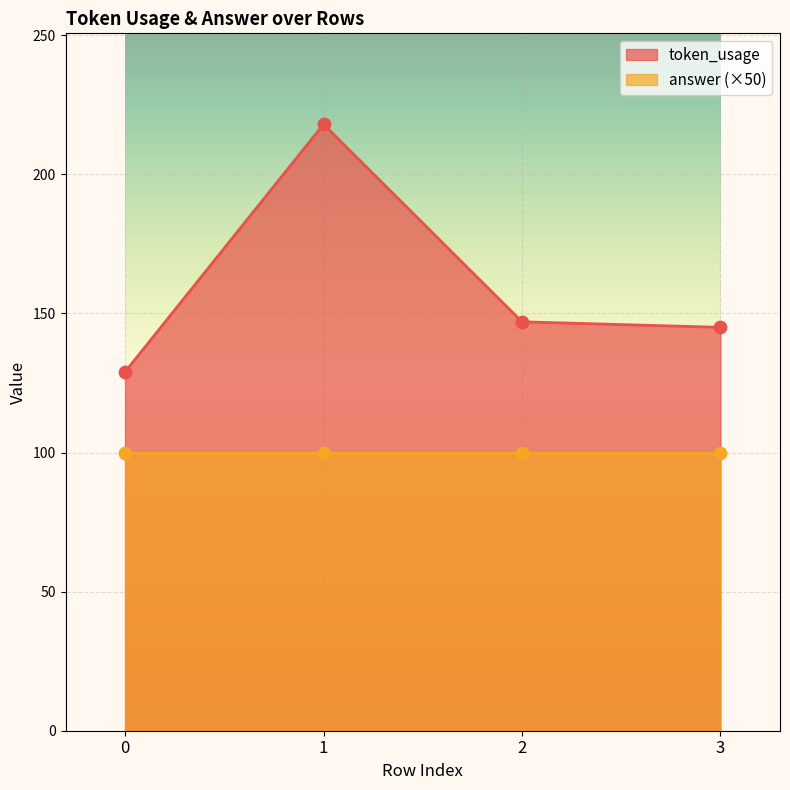

What is the ratio of the value at 2 to the value at 0?

1.1